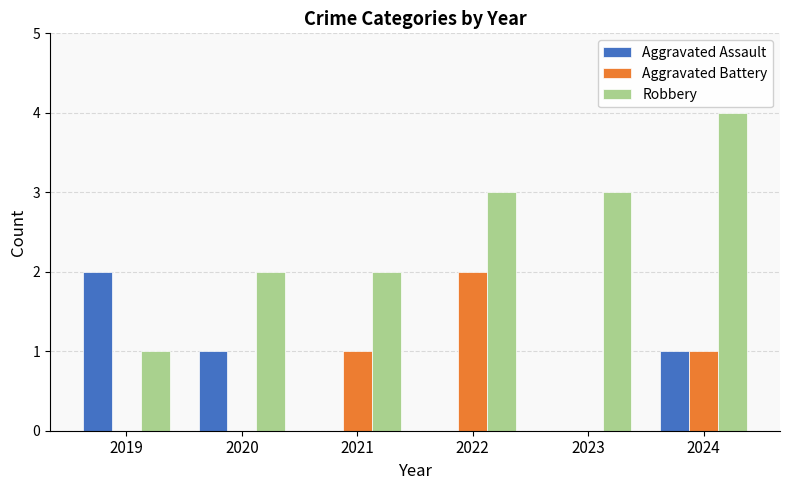

The value of Aggravated Assault at 2020 is 0. True or false?

False